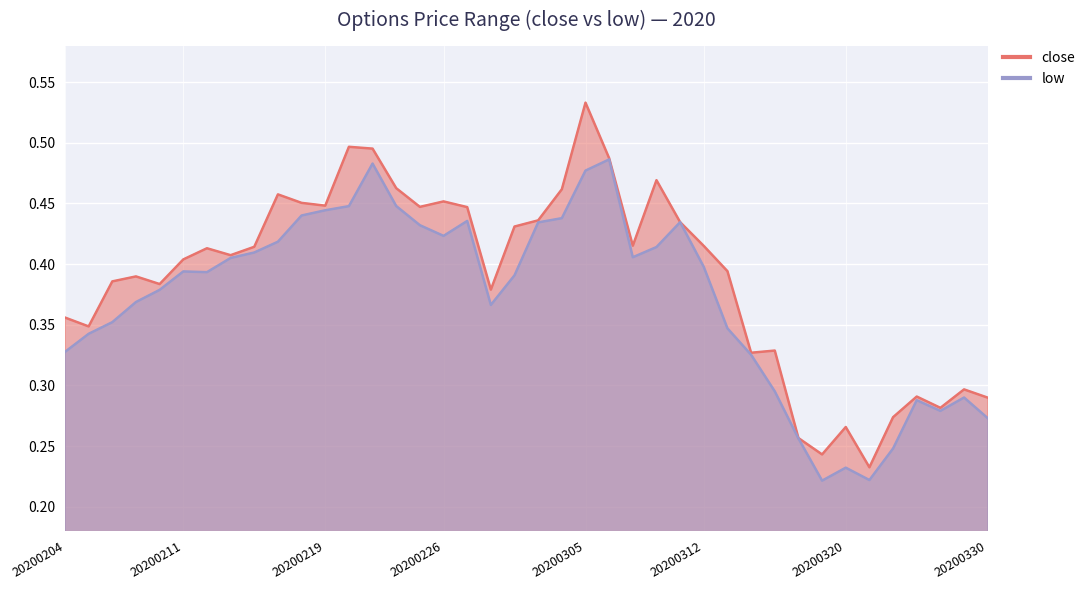

How many interior local valleys does the close series have?

11